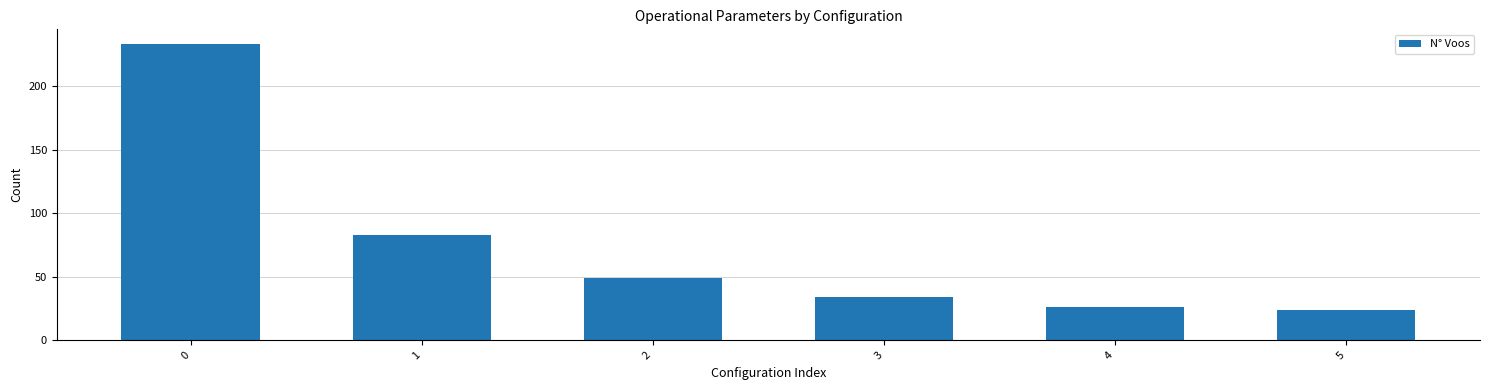

What is the difference between the maximum and minimum values?

209